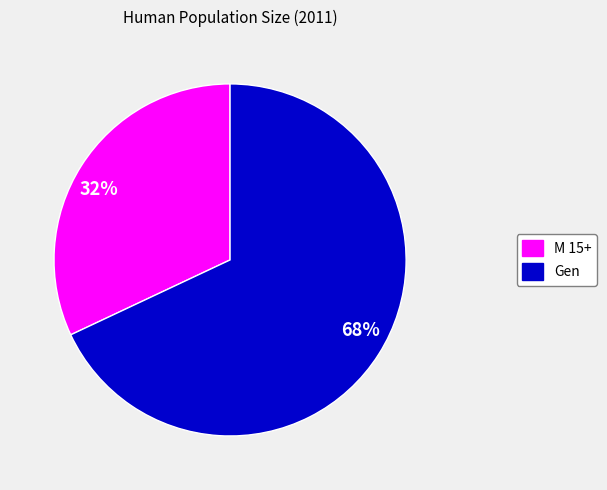

To the nearest percent, what percentage of the pie is 32%?

32%